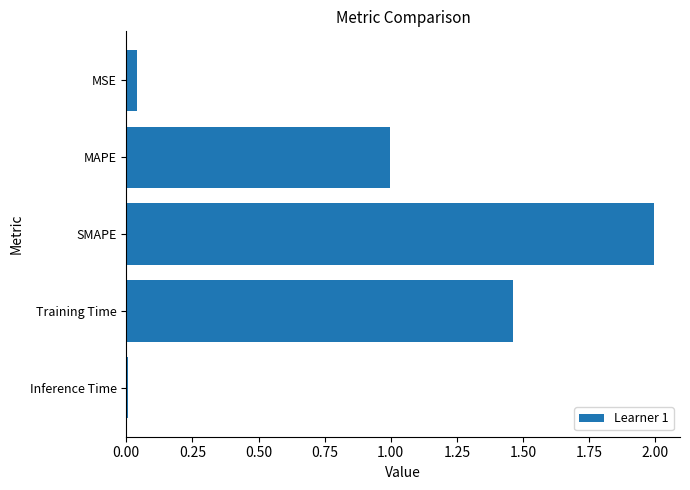

The chart shows a value of 0.0 at Inference Time. True or false?

True